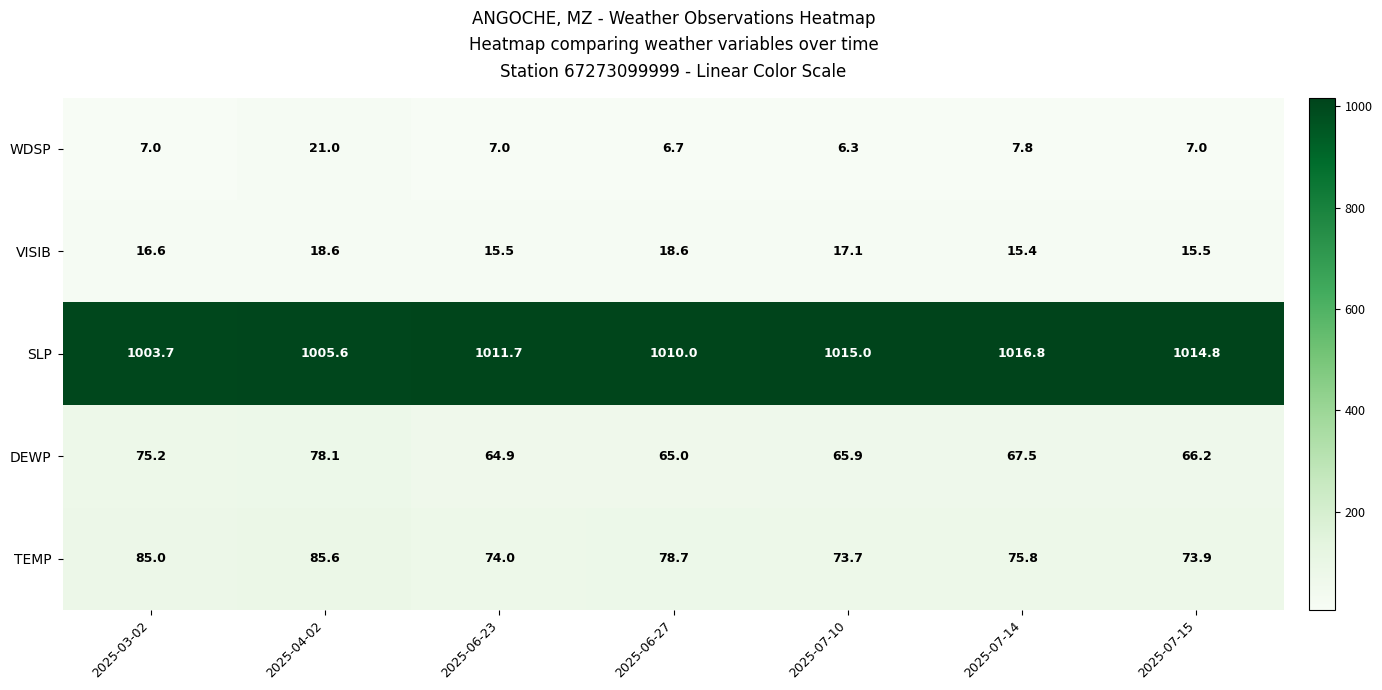

At which label does DEWP first exceed 66?

2025-03-02